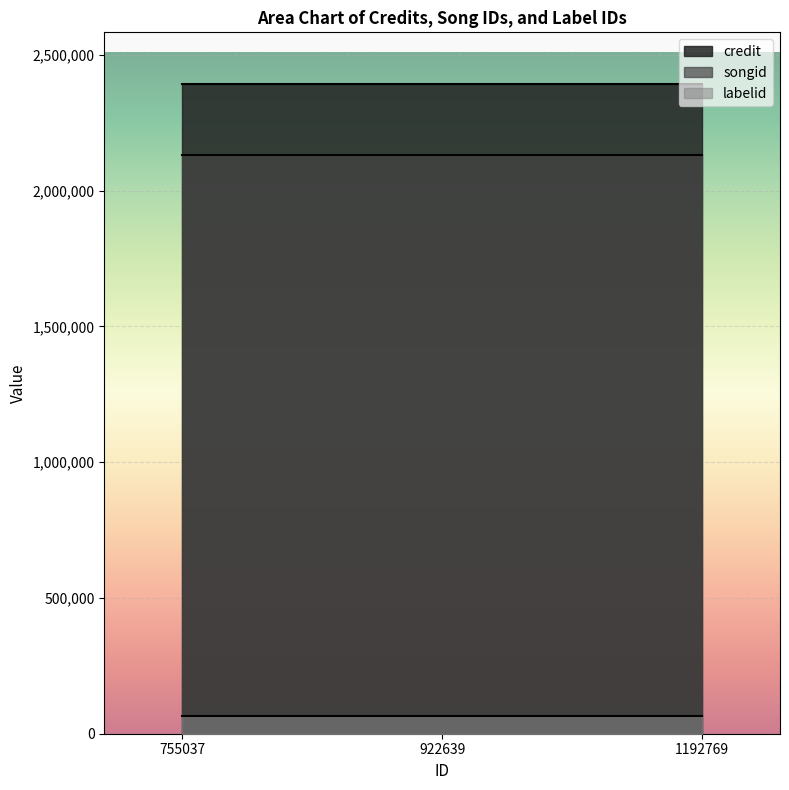

What is the minimum value shown in the chart?

63538